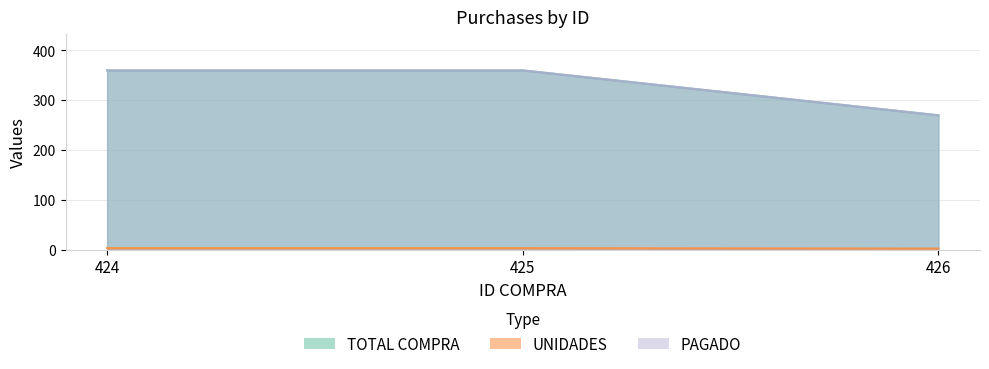

Which series has the largest total across all categories?

TOTAL COMPRA